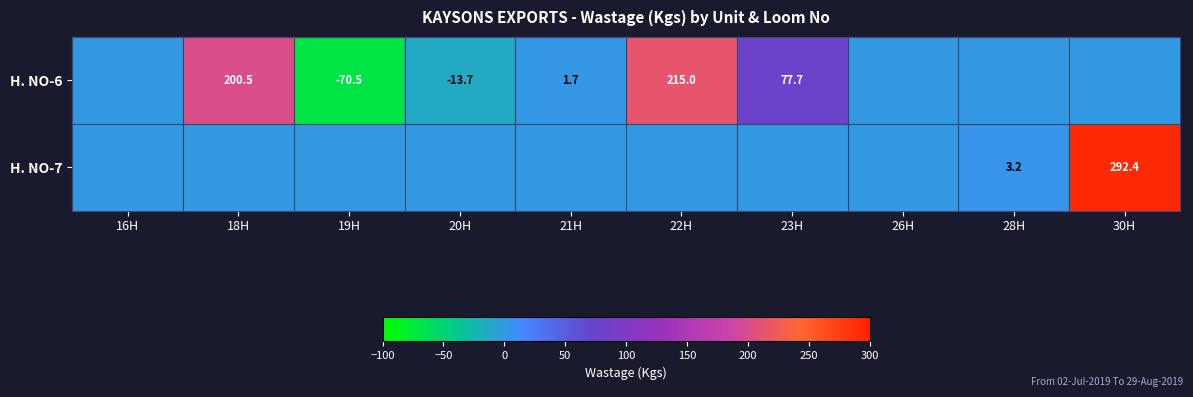

What is the difference between the highest and lowest values at 19H?

70.5